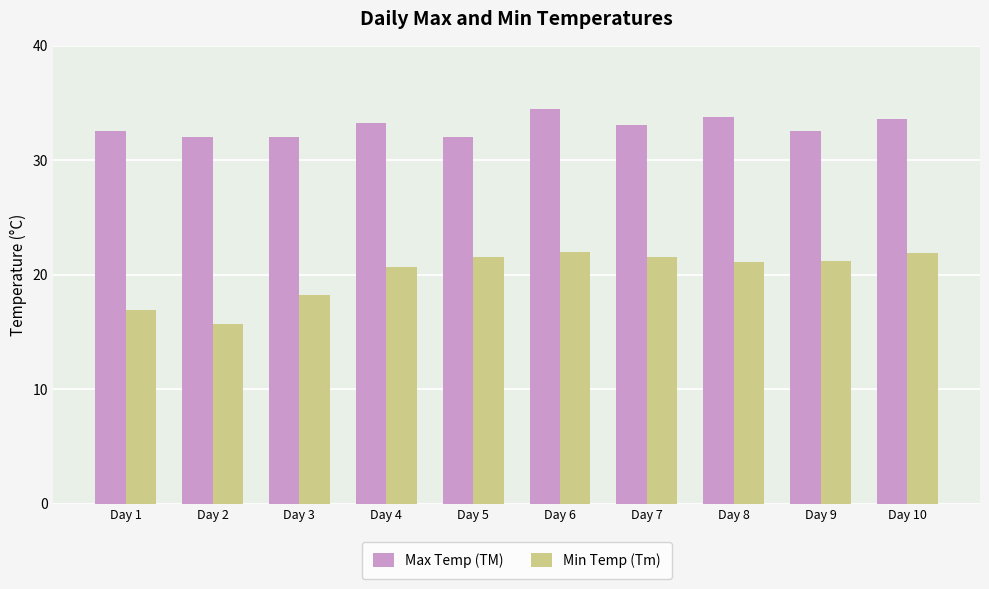

What is the greatest value displayed?

34.5